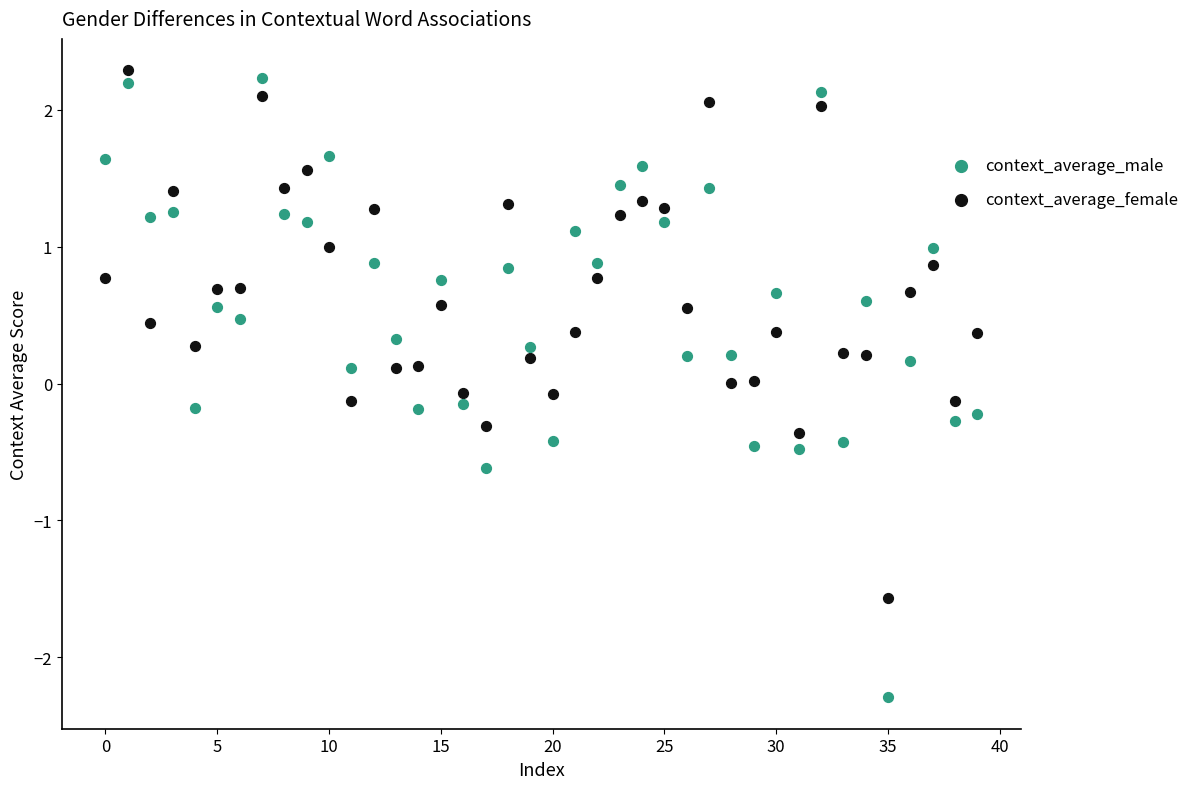

What are all the series names shown in the legend?

context_average_male, context_average_female